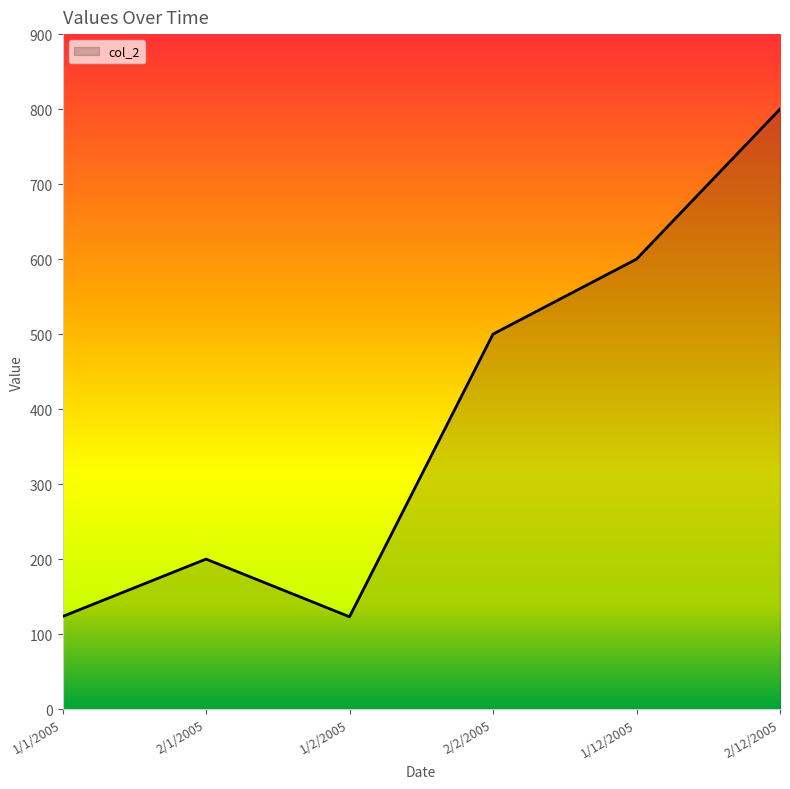

How many interior local valleys (lower than both neighbors) does the data have?

1